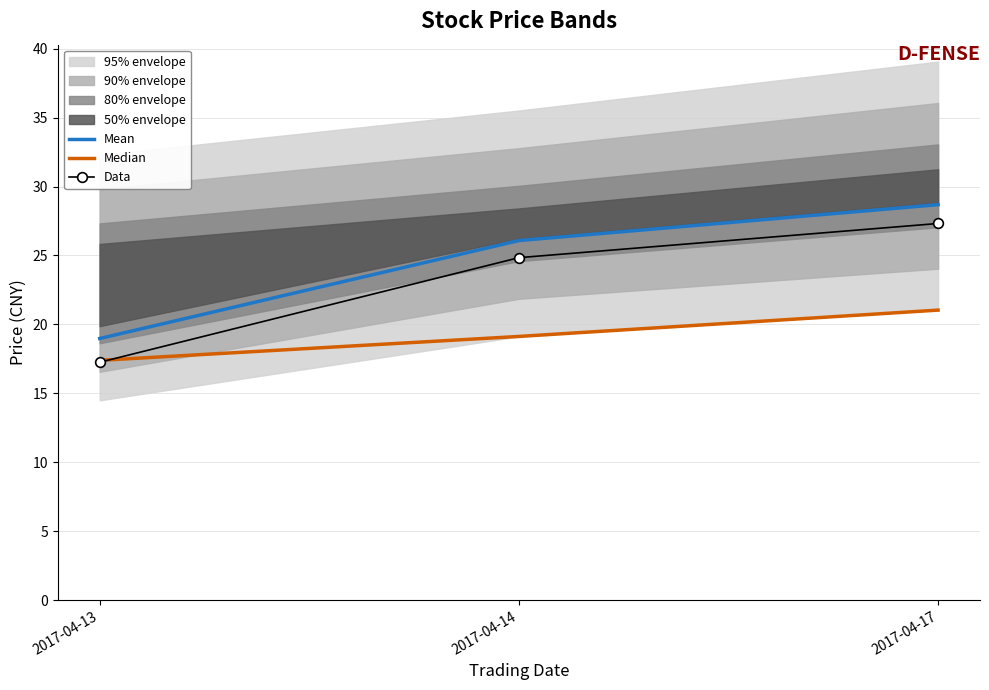

What is the value of the Median point at the 2nd from the left?

19.1